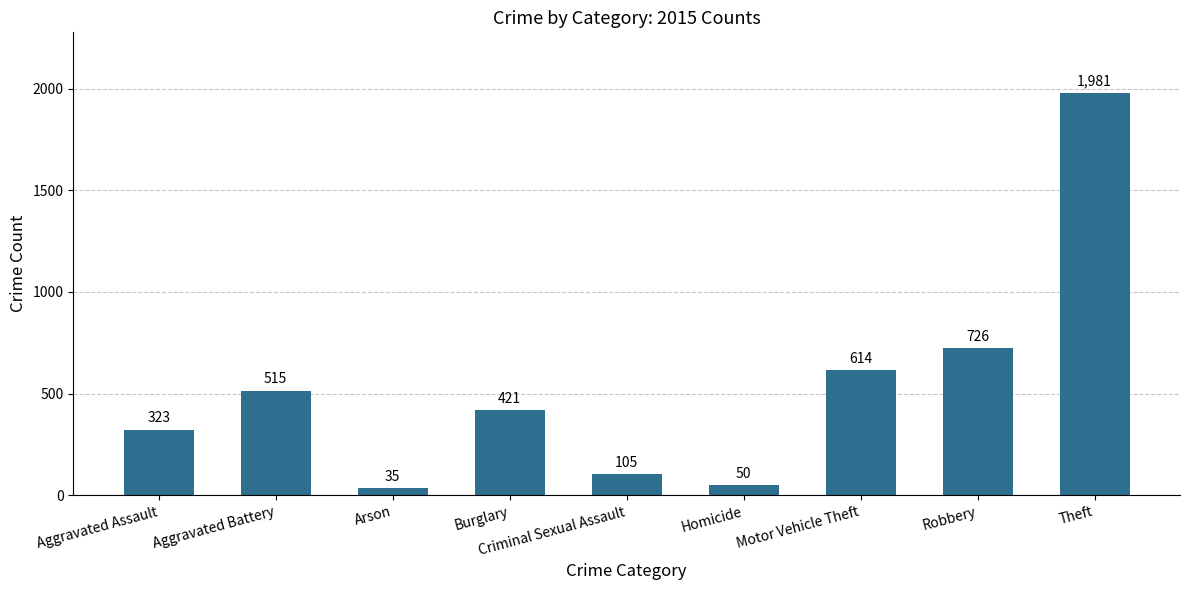

What is the value of the 9th bar from the left?

1981